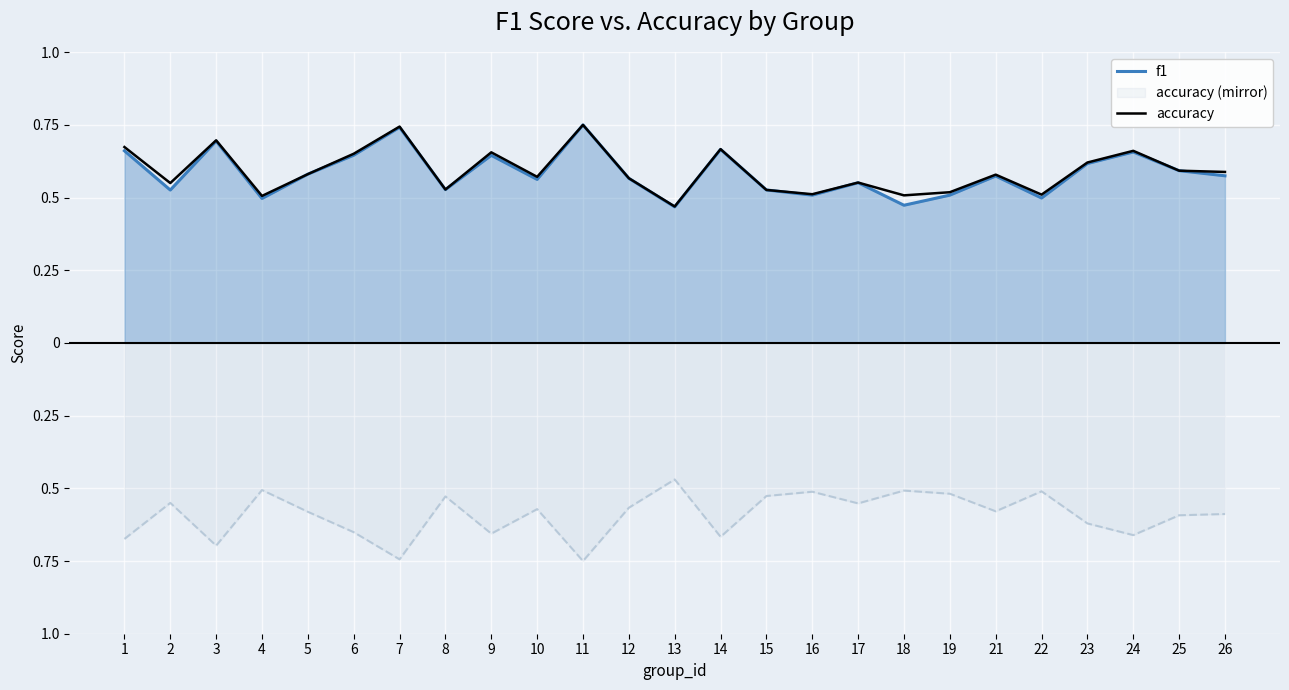

Which series has the largest range (max minus min)?

f1